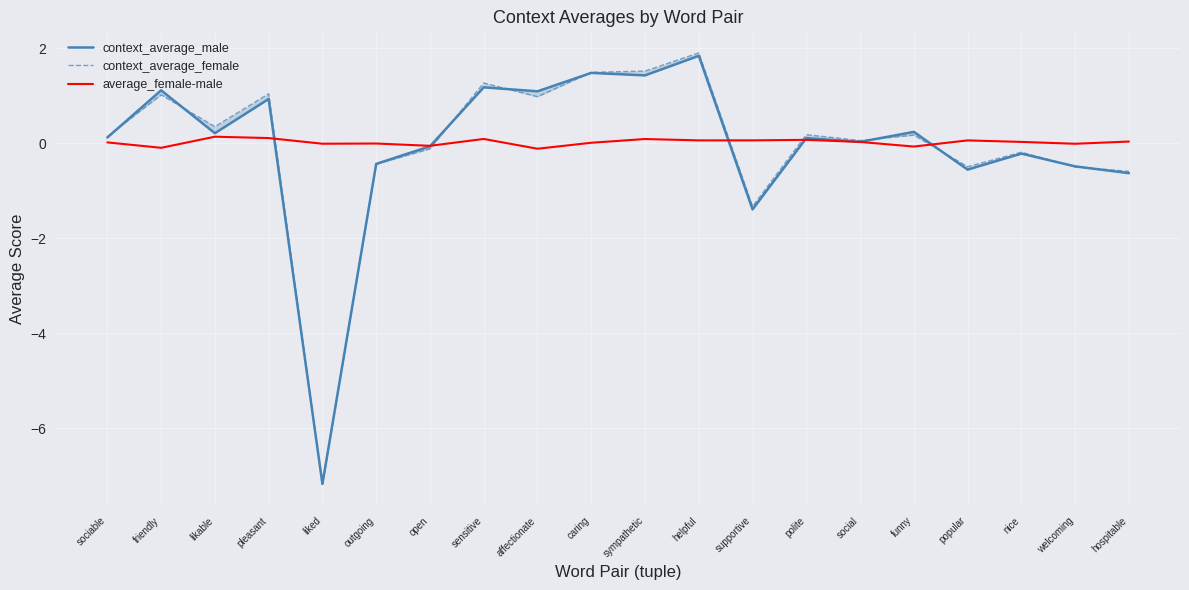

Is it true that average_female-male equals 0.1 at pleasant?

True